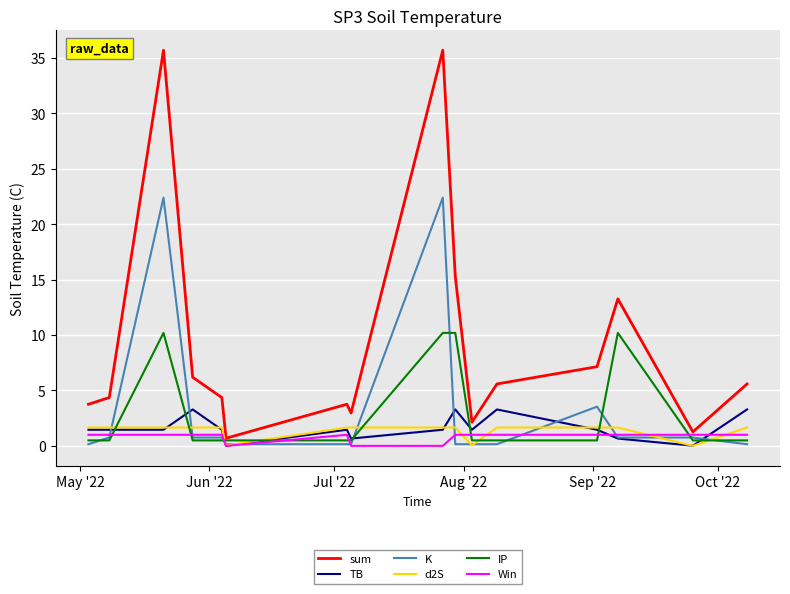

How many times do IP and TB cross each other?

8